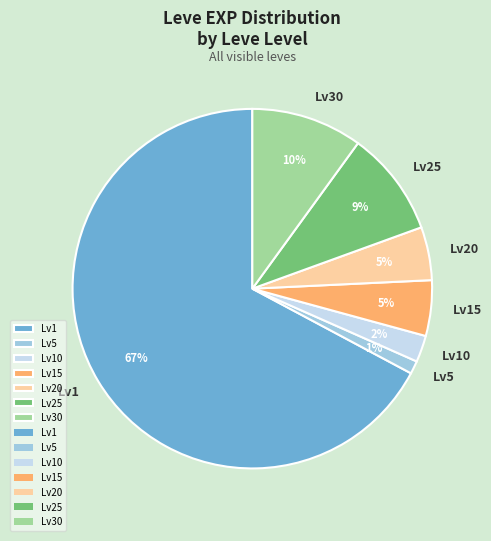

Is the sum of Lv25 and Lv10 greater than half?

No